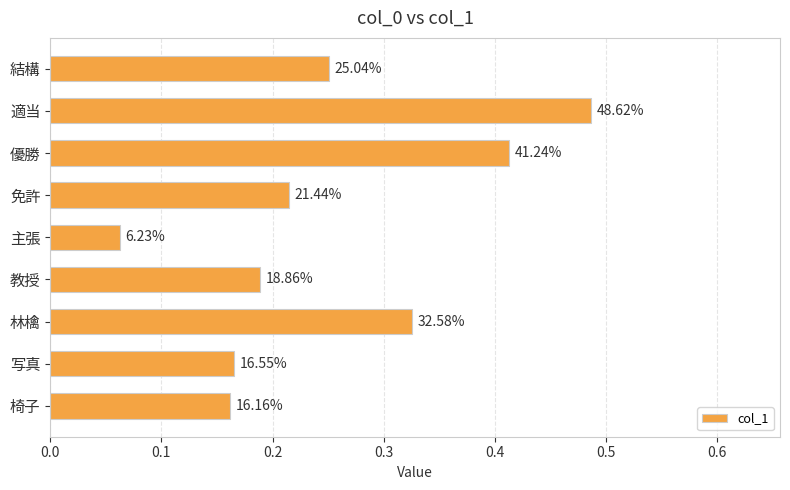

What is the minimum value shown in the chart?

0.1